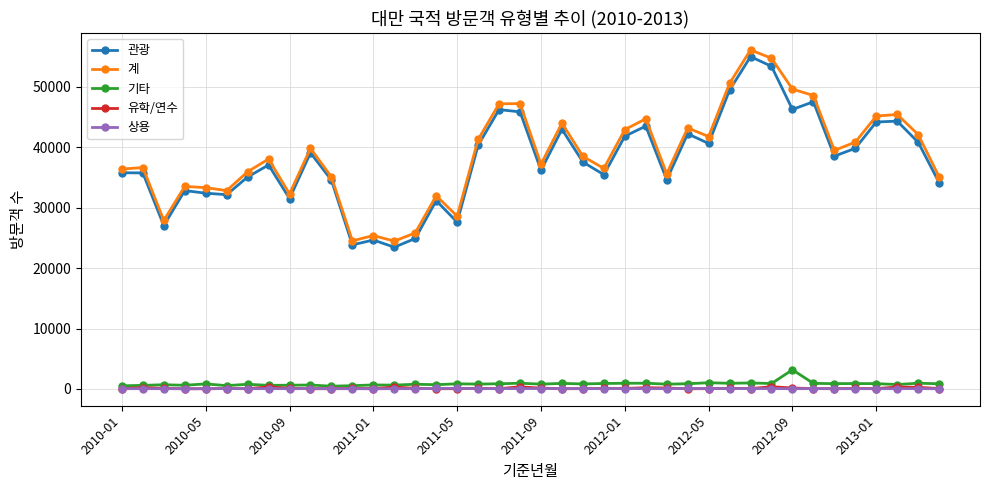

What is the average value of the 기타 series?

845